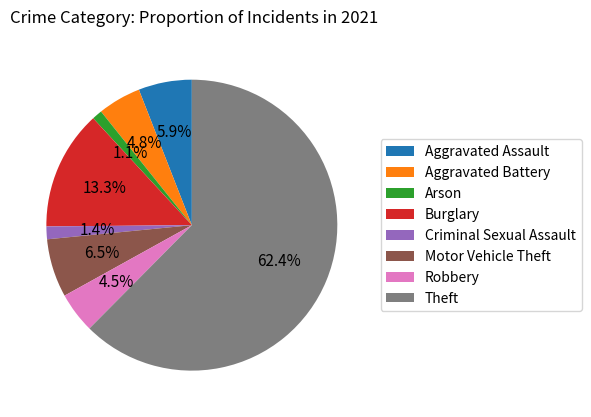

What is the largest slice in the pie chart?

Theft